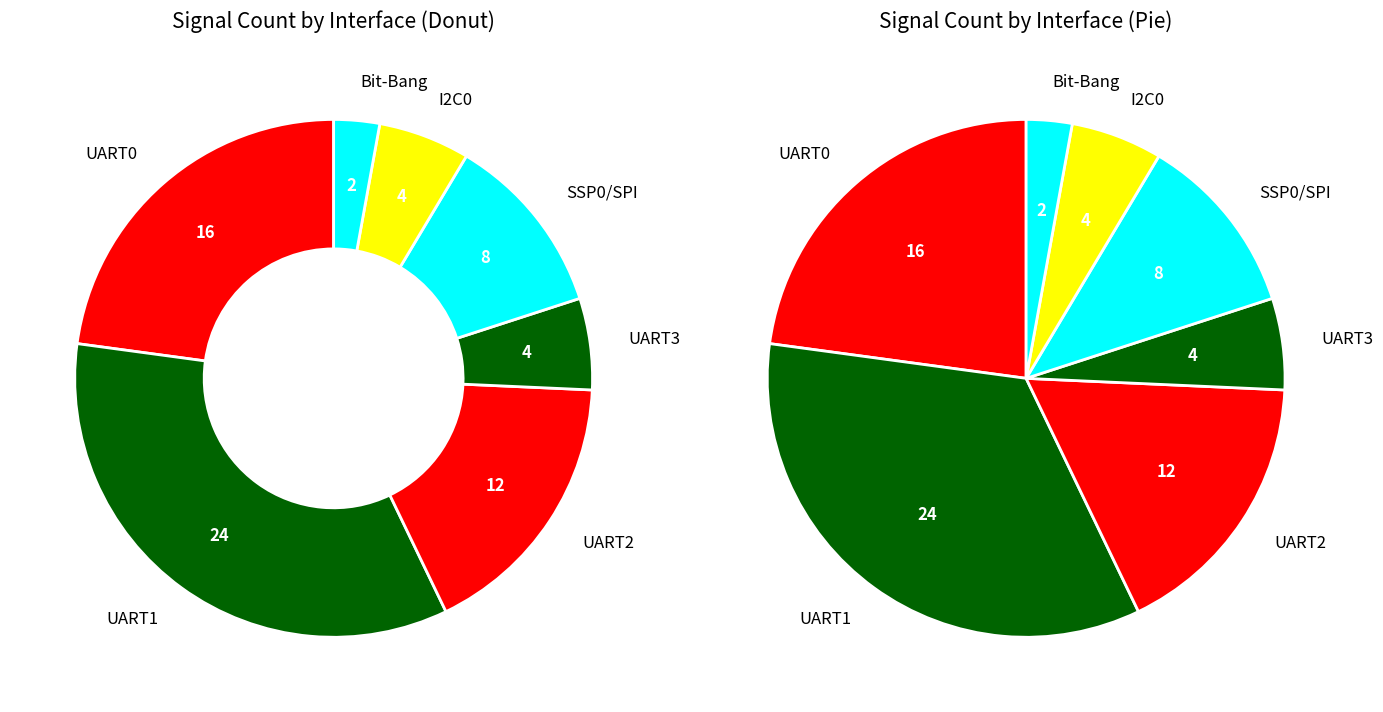

Which category has the smallest portion of the pie?

Bit-Bang